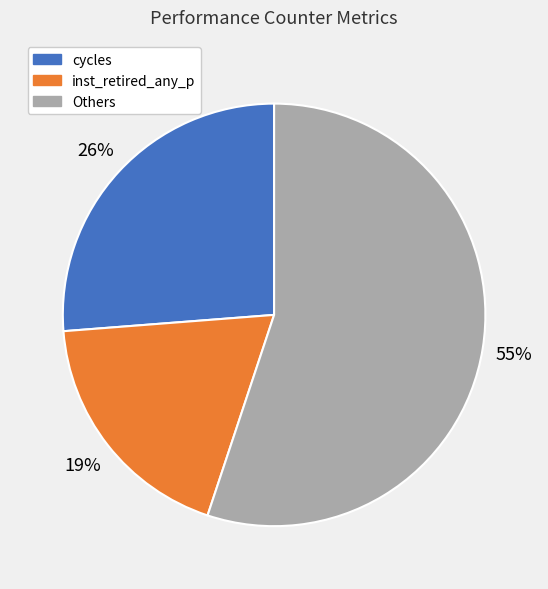

How many segments does this pie chart have?

3